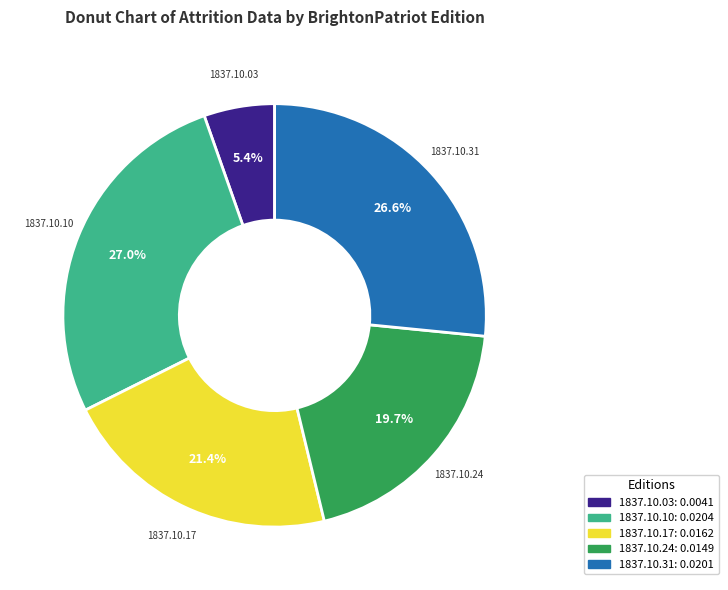

Is there a majority slice in this chart?

No